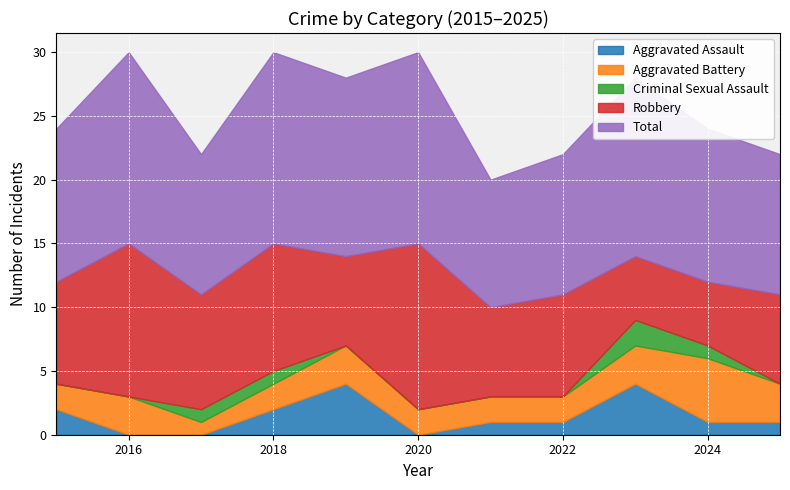

At which label does Criminal Sexual Assault reach its peak?

2023